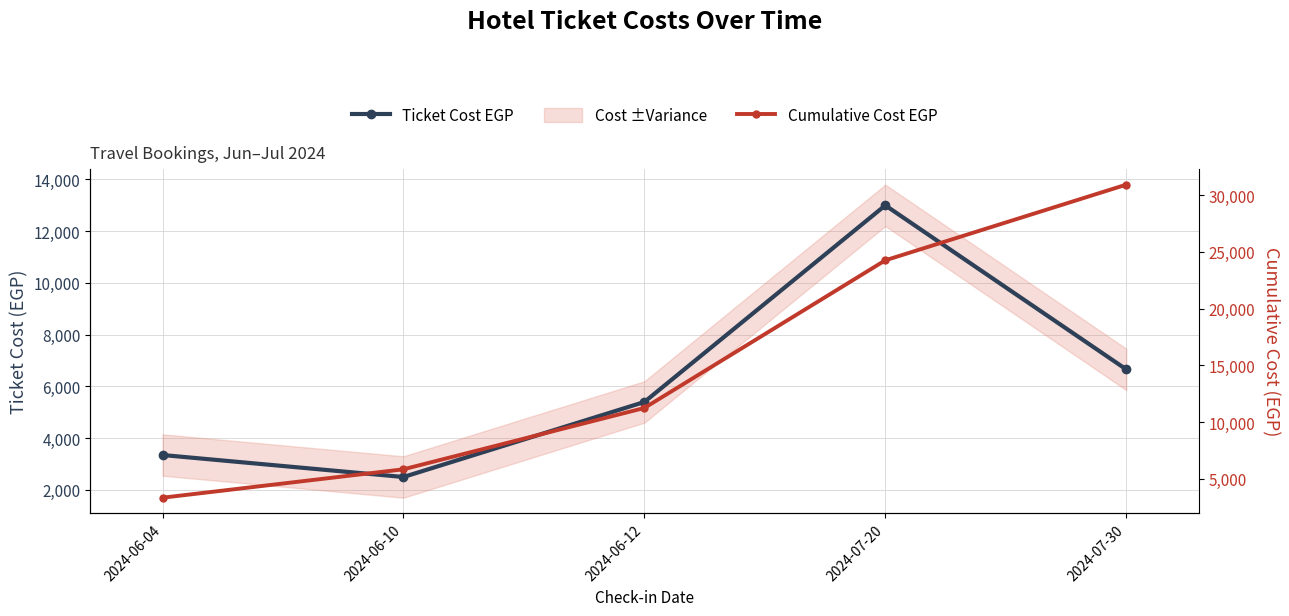

At which label does Ticket Cost EGP first exceed 5400?

2024-07-20